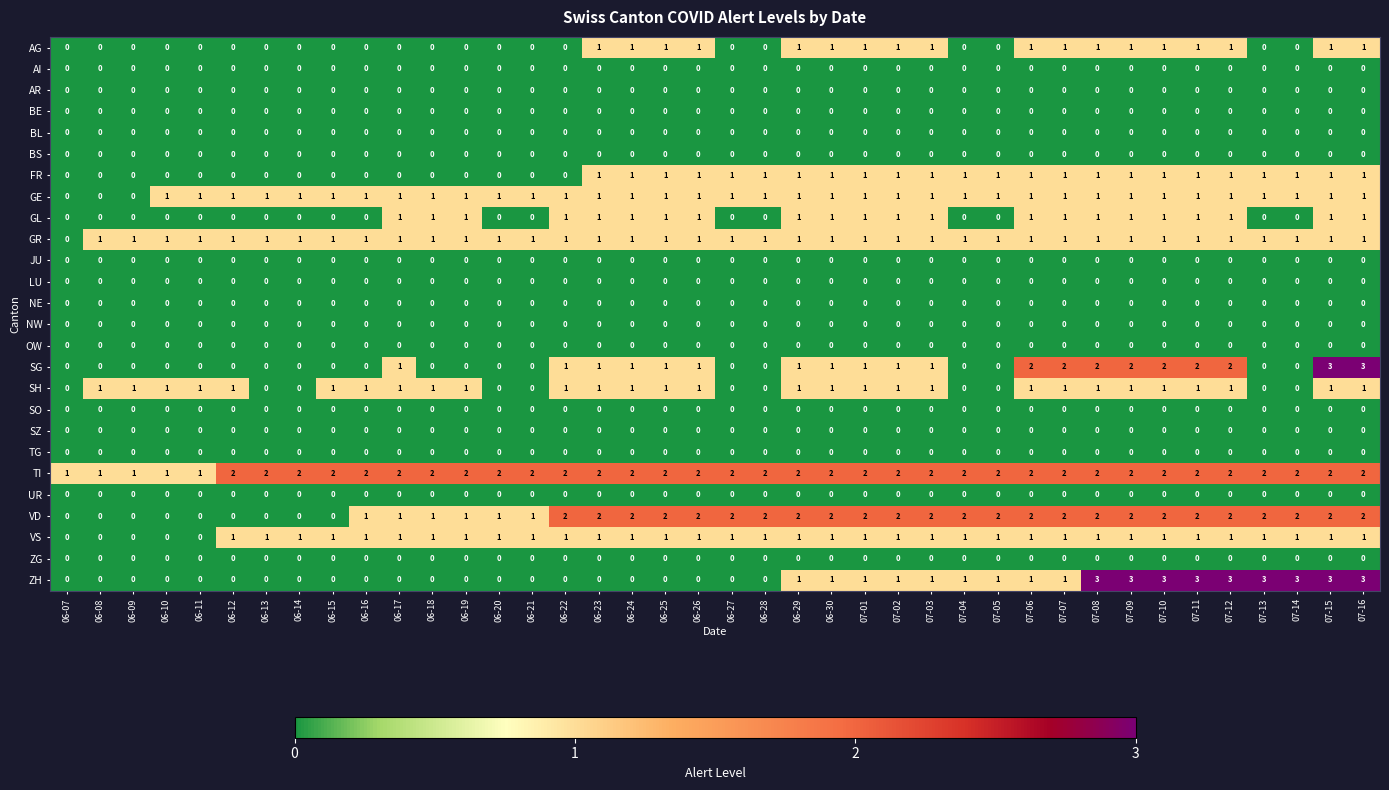

What is the sum of all SH values?

29